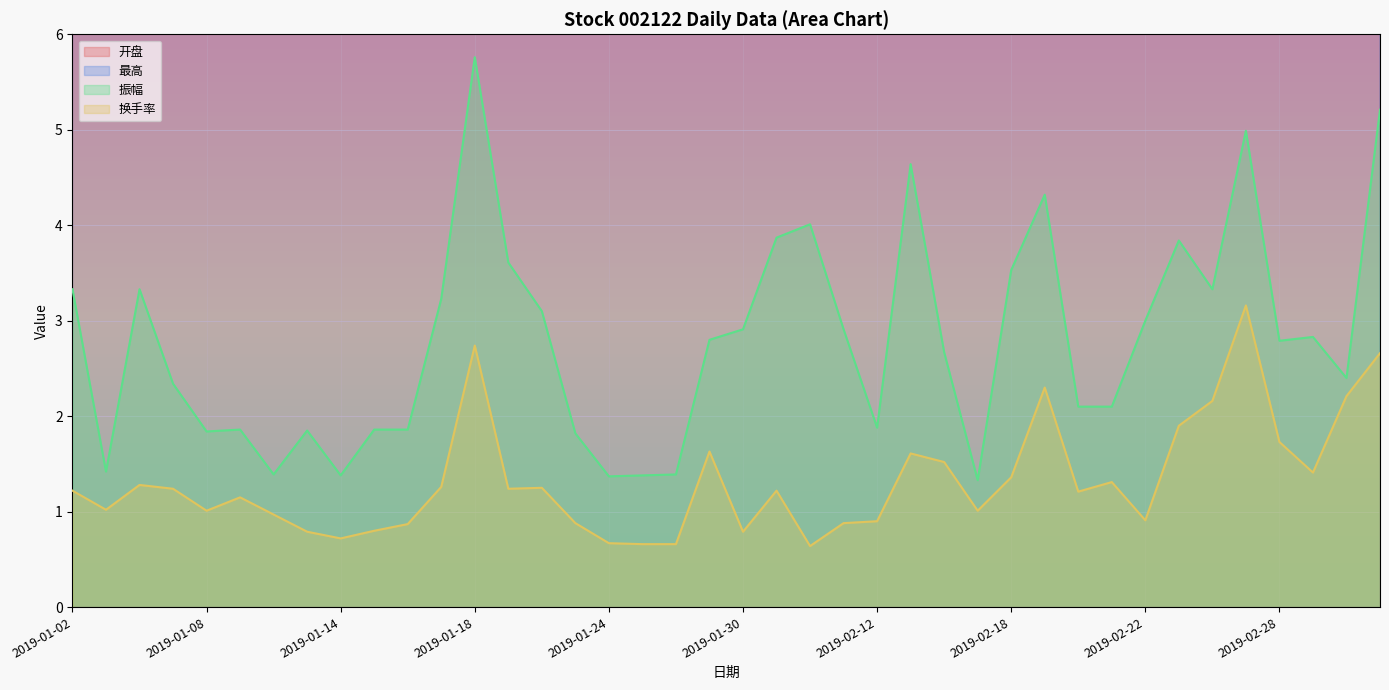

Reading right to left, what are all the values shown in this chart?

开盘: 2019-03-05=19.9	2019-03-04=20.0	2019-03-01=19.8	2019-02-28=19.9	2019-02-27=19.2	2019-02-26=19.2	2019-02-25=18.9	2019-02-22=18.5	2019-02-21=19.1	2019-02-20=19.2	2019-02-19=18.6	2019-02-18=18.1	2019-02-15=18.0	2019-02-14=18.0	2019-02-13=17.2	2019-02-12=17.0	2019-02-11=16.6	2019-02-01=16.0	2019-01-31=16.5	2019-01-30=16.4	2019-01-29=17.0	2019-01-28=17.3	2019-01-25=17.4	2019-01-24=17.5	2019-01-23=17.3	2019-01-22=17.9	2019-01-21=17.6	2019-01-18=18.4	2019-01-17=17.5	2019-01-16=17.2	2019-01-15=17.2	2019-01-14=17.4	2019-01-11=17.3	2019-01-10=17.2	2019-01-09=17.2	2019-01-08=17.4	2019-01-07=17.2	2019-01-04=16.8	2019-01-03=16.8	2019-01-02=16.8
最高: 2019-03-05=20.8	2019-03-04=20.2	2019-03-01=20.3	2019-02-28=20.2	2019-02-27=20.0	2019-02-26=19.5	2019-02-25=19.3	2019-02-22=18.8	2019-02-21=19.1	2019-02-20=19.2	2019-02-19=19.2	2019-02-18=18.7	2019-02-15=18.1	2019-02-14=18.2	2019-02-13=18.0	2019-02-12=17.3	2019-02-11=17.1	2019-02-01=16.5	2019-01-31=16.5	2019-01-30=16.8	2019-01-29=17.0	2019-01-28=17.4	2019-01-25=17.5	2019-01-24=17.6	2019-01-23=17.6	2019-01-22=17.9	2019-01-21=18.2	2019-01-18=18.8	2019-01-17=18.0	2019-01-16=17.4	2019-01-15=17.2	2019-01-14=17.4	2019-01-11=17.5	2019-01-10=17.5	2019-01-09=17.5	2019-01-08=17.5	2019-01-07=17.5	2019-01-04=17.2	2019-01-03=17.0	2019-01-02=17.2
振幅: 2019-03-05=5.2	2019-03-04=2.4	2019-03-01=2.8	2019-02-28=2.8	2019-02-27=5.0	2019-02-26=3.3	2019-02-25=3.8	2019-02-22=3.0	2019-02-21=2.1	2019-02-20=2.1	2019-02-19=4.3	2019-02-18=3.5	2019-02-15=1.3	2019-02-14=2.7	2019-02-13=4.6	2019-02-12=1.9	2019-02-11=2.9	2019-02-01=4.0	2019-01-31=3.9	2019-01-30=2.9	2019-01-29=2.8	2019-01-28=1.4	2019-01-25=1.4	2019-01-24=1.4	2019-01-23=1.8	2019-01-22=3.1	2019-01-21=3.6	2019-01-18=5.8	2019-01-17=3.2	2019-01-16=1.9	2019-01-15=1.9	2019-01-14=1.4	2019-01-11=1.9	2019-01-10=1.4	2019-01-09=1.9	2019-01-08=1.8	2019-01-07=2.3	2019-01-04=3.3	2019-01-03=1.4	2019-01-02=3.3
换手率: 2019-03-05=2.7	2019-03-04=2.2	2019-03-01=1.4	2019-02-28=1.7	2019-02-27=3.2	2019-02-26=2.2	2019-02-25=1.9	2019-02-22=0.9	2019-02-21=1.3	2019-02-20=1.2	2019-02-19=2.3	2019-02-18=1.4	2019-02-15=1.0	2019-02-14=1.5	2019-02-13=1.6	2019-02-12=0.9	2019-02-11=0.9	2019-02-01=0.6	2019-01-31=1.2	2019-01-30=0.8	2019-01-29=1.6	2019-01-28=0.7	2019-01-25=0.7	2019-01-24=0.7	2019-01-23=0.9	2019-01-22=1.2	2019-01-21=1.2	2019-01-18=2.7	2019-01-17=1.3	2019-01-16=0.9	2019-01-15=0.8	2019-01-14=0.7	2019-01-11=0.8	2019-01-10=1.0	2019-01-09=1.1	2019-01-08=1.0	2019-01-07=1.2	2019-01-04=1.3	2019-01-03=1.0	2019-01-02=1.2